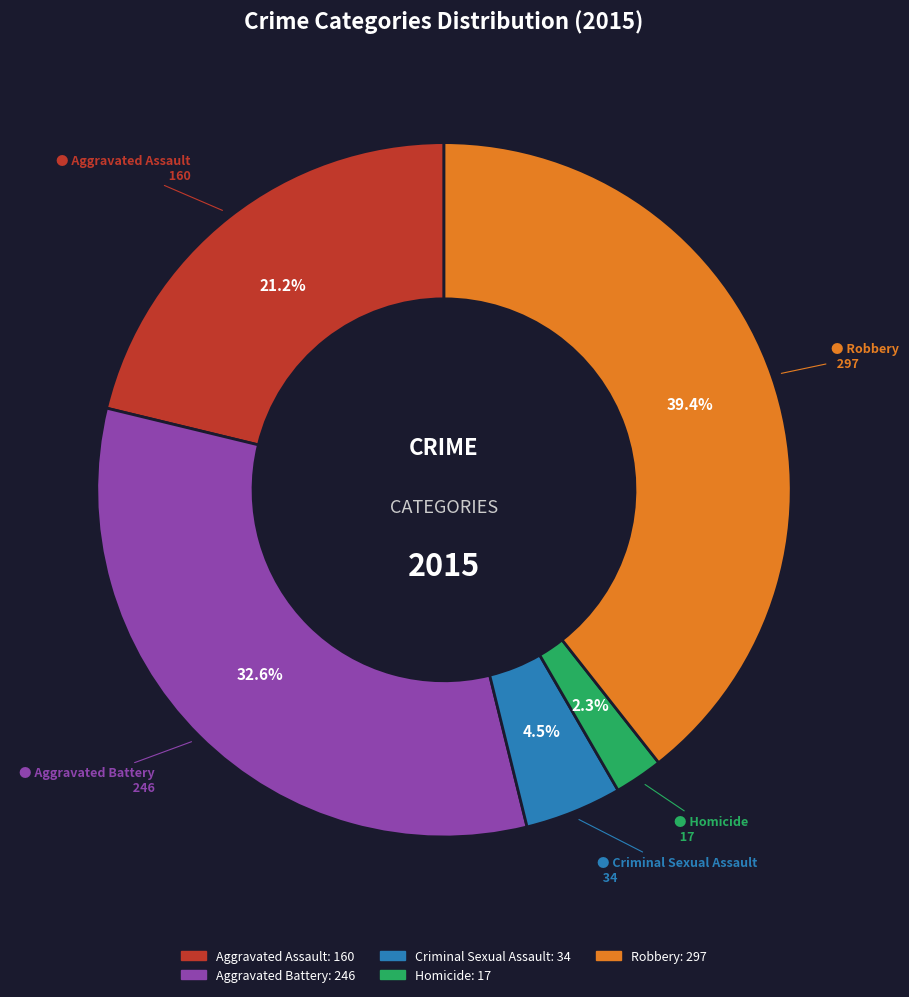

Count the number of slices in the pie.

5